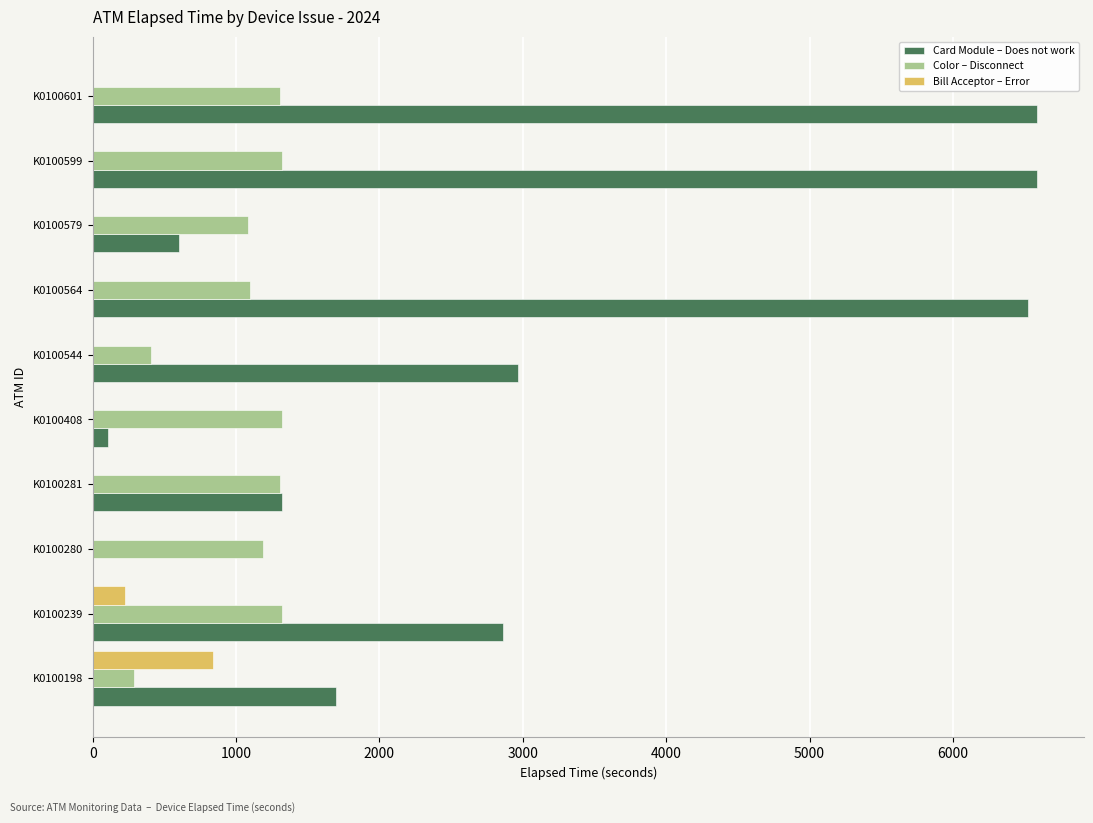

What is the sum of the Color – Disconnect values at K0100281 and K0100239?

2624